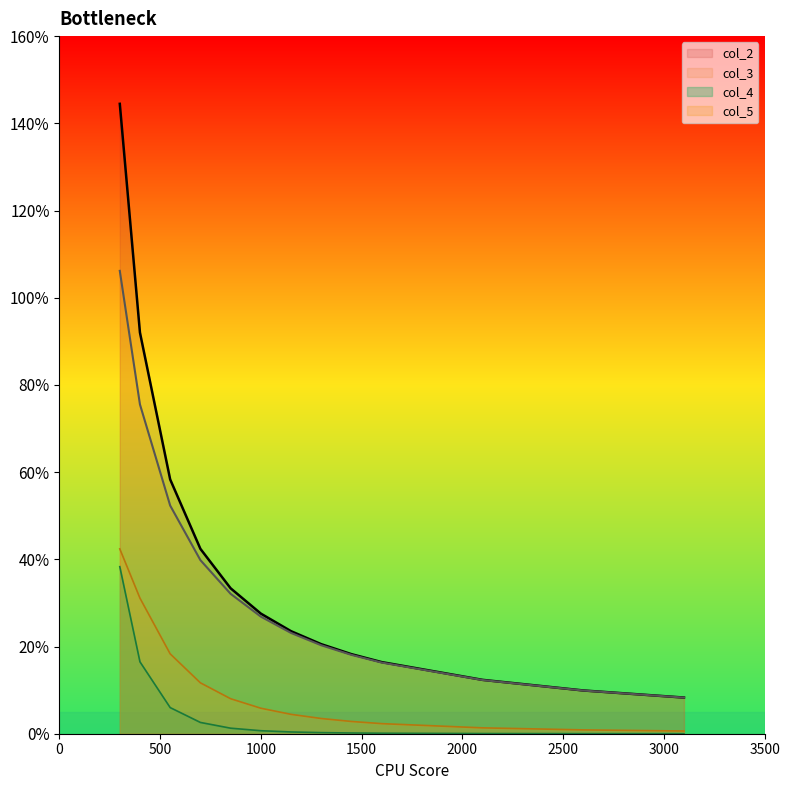

True or false: col_5 and col_3 intersect in this chart.

False